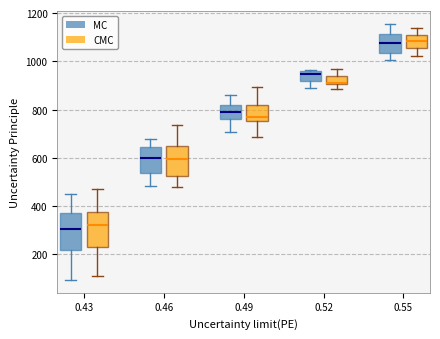

Reading left to right, read every box against the y-axis: the position of its median line, the range the box covers, and the ends of its whiskers. The values are not printed on the chart, so give them approximately, as read against the axis.

0.43 (MC): median 300, box 220 to 360, whiskers 100 to 440
0.43 (CMC): median 320, box 220 to 380, whiskers 100 to 480
0.46 (MC): median 600, box 540 to 640, whiskers 480 to 680
0.46 (CMC): median 600, box 520 to 660, whiskers 480 to 740
0.49 (MC): median 800, box 760 to 820, whiskers 700 to 860
0.49 (CMC): median 760 (just above the box's lower edge), box 760 to 820, whiskers 680 to 900
0.52 (MC): median 940, box 920 to 960, whiskers 880 to 960
0.52 (CMC): median 920, box 900 to 940, whiskers 880 to 960
0.55 (MC): median 1080, box 1040 to 1120, whiskers 1000 to 1160
0.55 (CMC): median 1080, box 1060 to 1100, whiskers 1020 to 1140